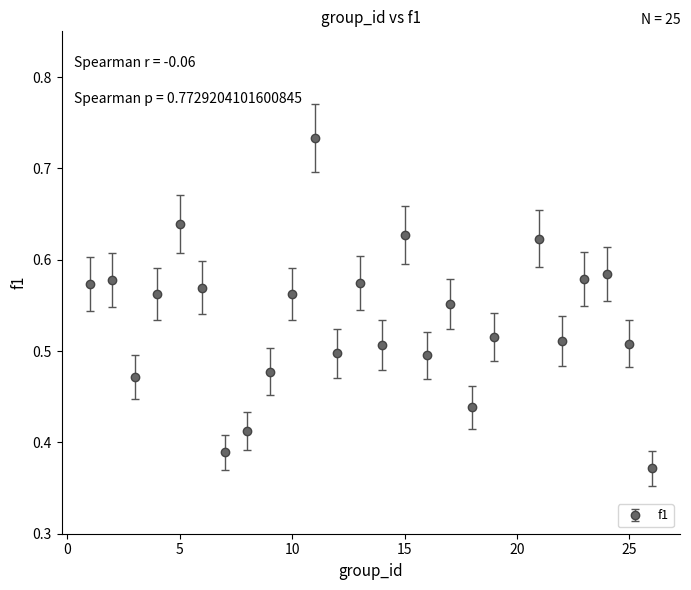

Count the values in the range 0 to 1.

25